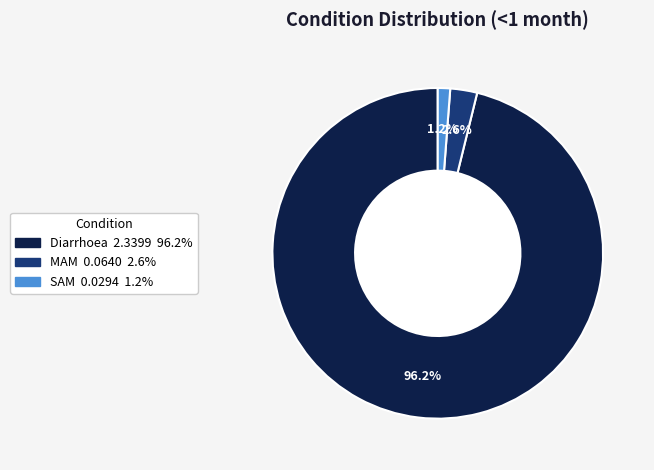

What percentage is the Diarrhoea slice, to the nearest percent?

96%